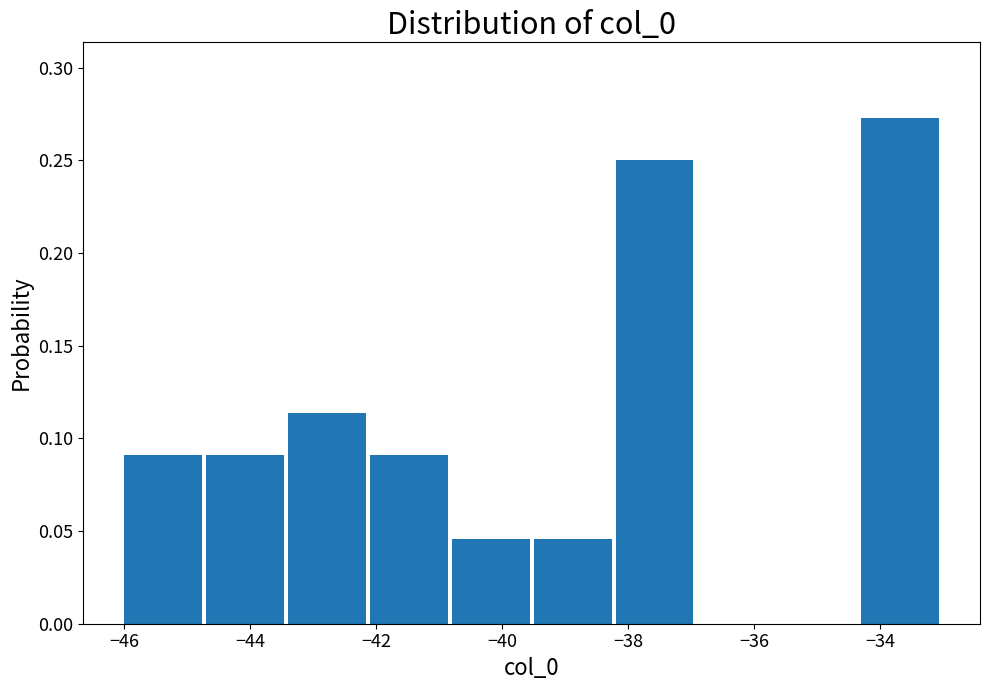

Reading left to right, transcribe this chart: for each bar, give the range it covers on the x-axis and its height. Neither the bar edges nor the heights are printed on the chart, so give them approximately, as read against the axes.

-46.0 to -44.7: 0.090
-44.7 to -43.4: 0.090
-43.4 to -42.1: 0.115
-42.1 to -40.8: 0.090
-40.8 to -39.5: 0.045
-39.5 to -38.2: 0.045
-38.2 to -36.9: 0.250
-36.9 to -35.6: 0
-35.6 to -34.3: 0
-34.3 to -33.0: 0.275